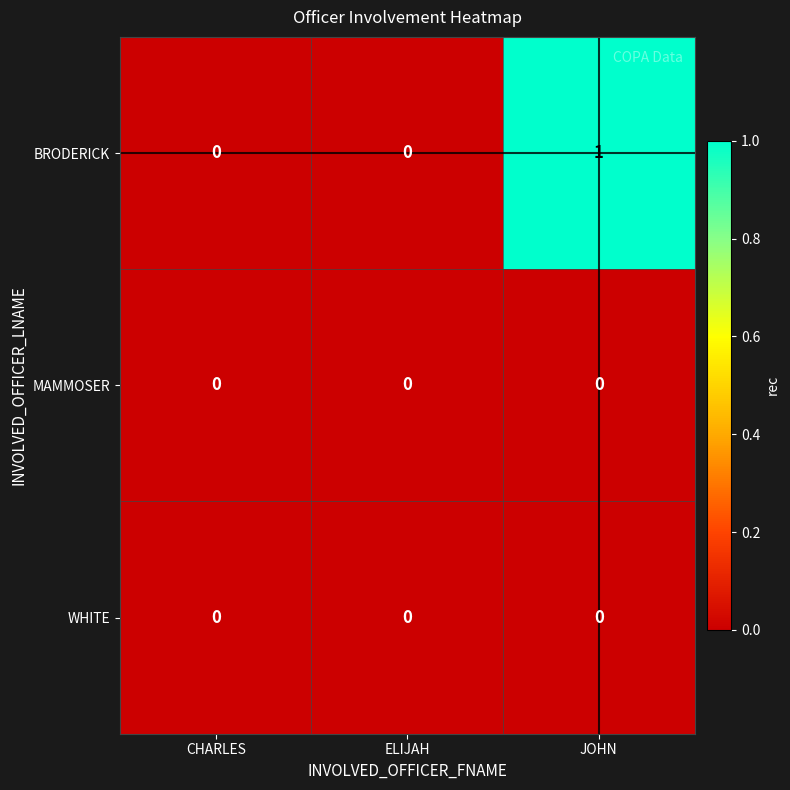

What is the total value across all series at JOHN?

1